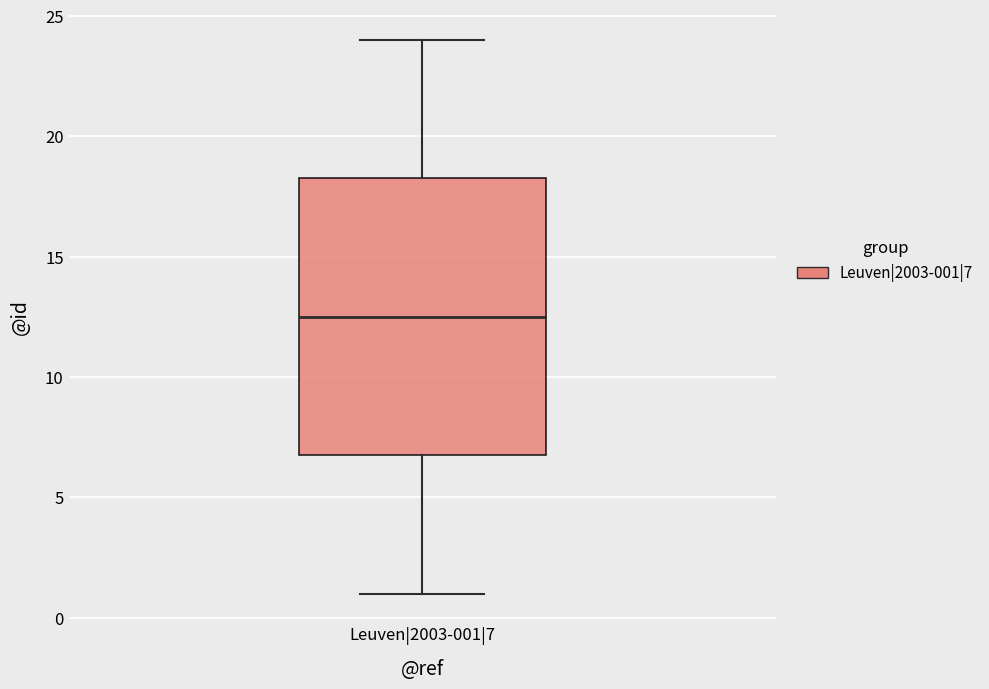

Transcribe this box plot: give where the median line is, the range the box spans, and where the two whiskers end, as read against the y-axis. The values are not printed on the chart, so give them approximately, as read against the axis.

median 12.5, box 7.0 to 18.5, whiskers 1.0 to 24.0